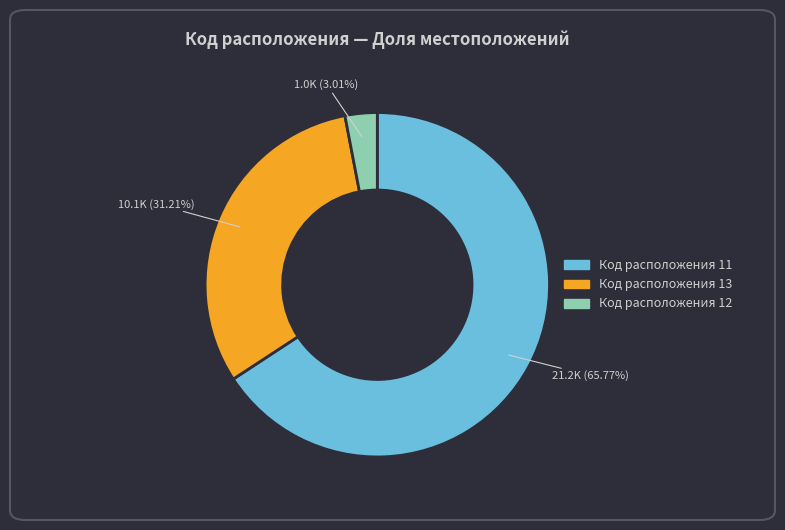

Is there a majority slice in this chart?

Yes